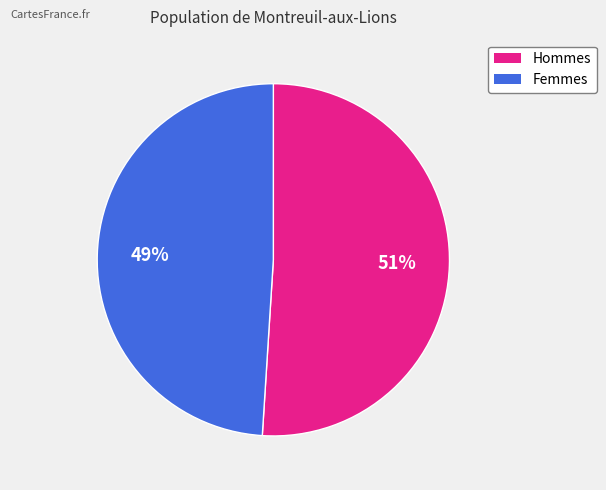

To the nearest percent, what is the difference between the largest and smallest slice percentages?

2%